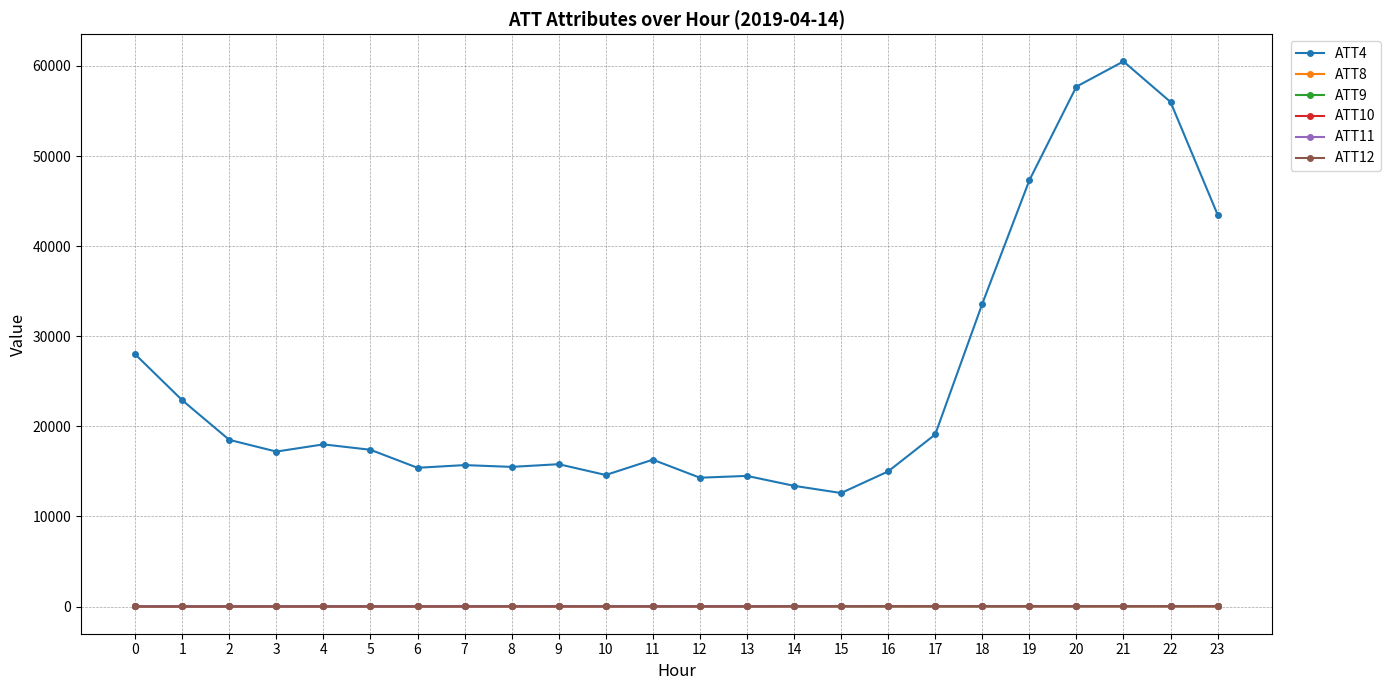

The value of ATT4 at 8 is 15500.0. True or false?

True